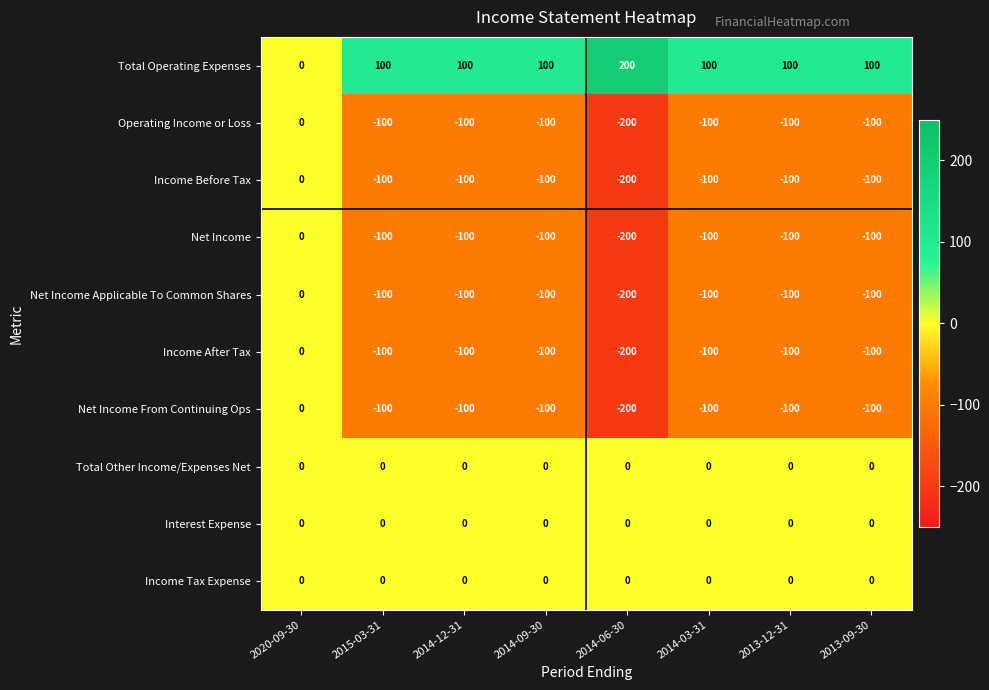

What is the difference between the maximum and second lowest values in the Net Income Applicable To Common Shares series?

100